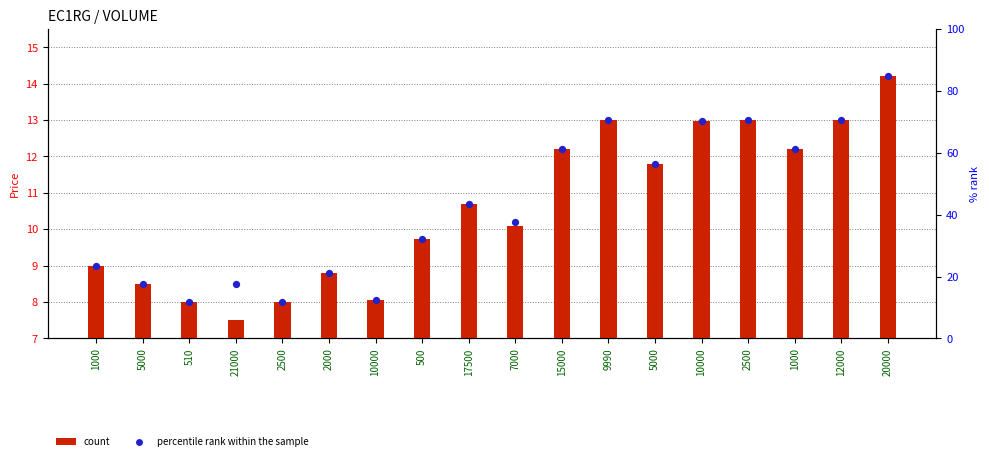

What are all the series names shown in the legend?

count, percentile rank within the sample